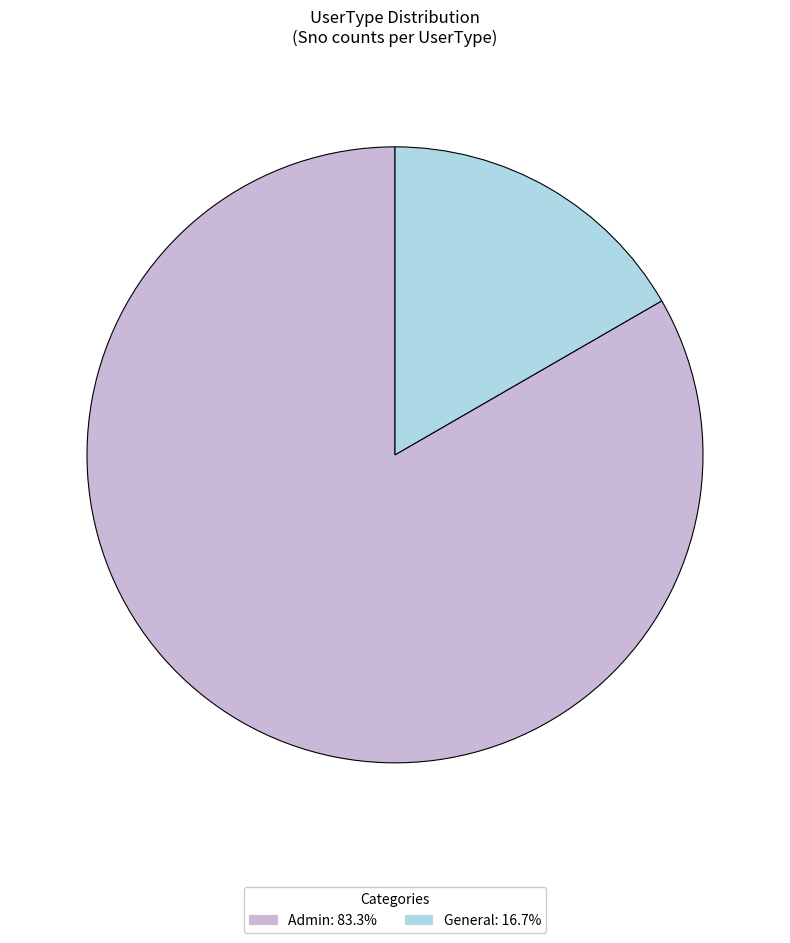

Count the number of slices in the pie.

2